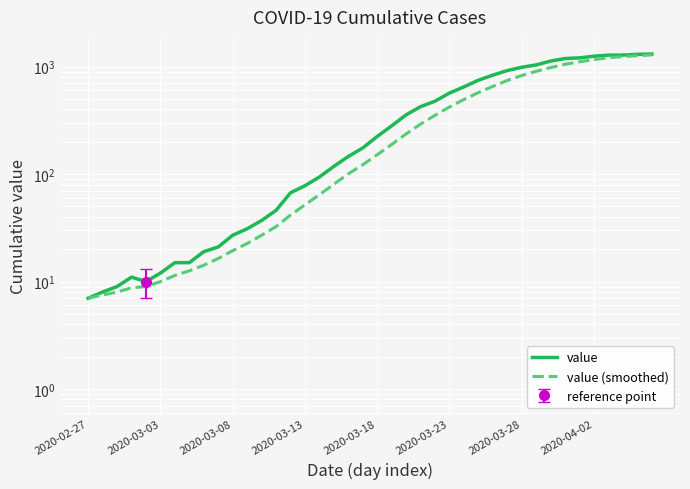

What is the value of the value point at the 19th from the left?

146.0